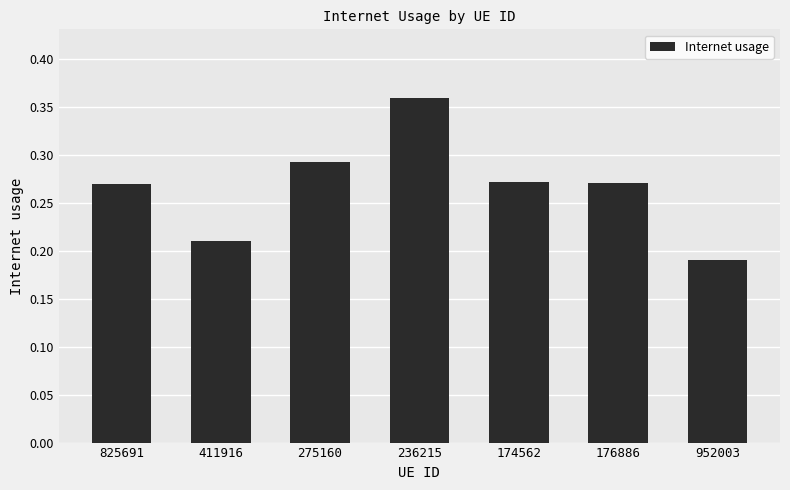

What is the change in value from 411916 to 174562?

+0.1